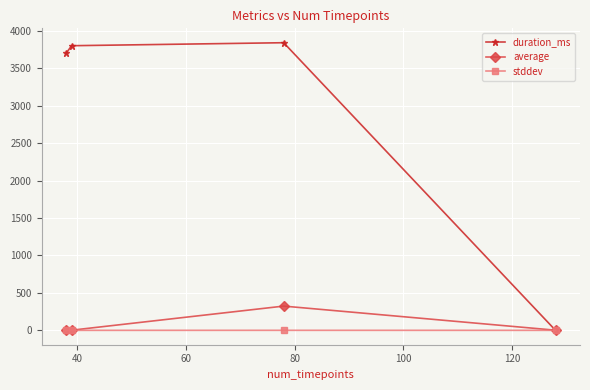

Rank the series by their maximum value, from highest to lowest.

duration_ms, average, stddev